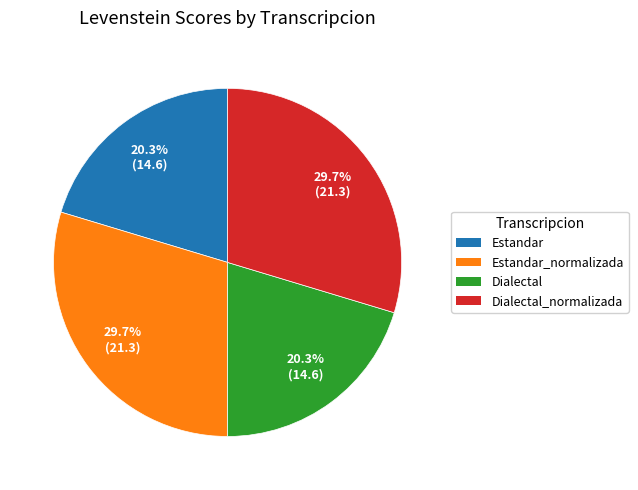

Does any single category account for the majority?

No